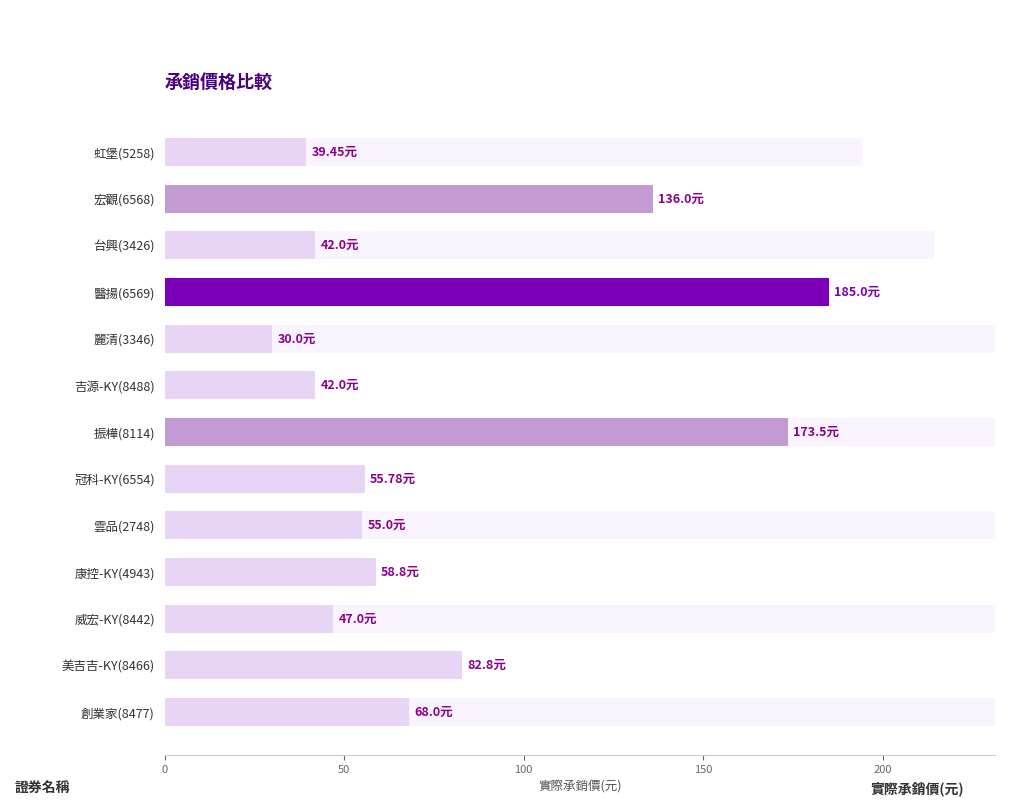

Count the number of values greater than 55.

7